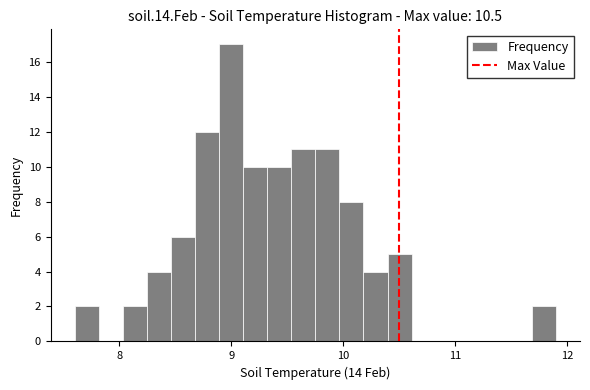

Read against the x-axis, roughly where is the centre of the tallest bar?

9.0